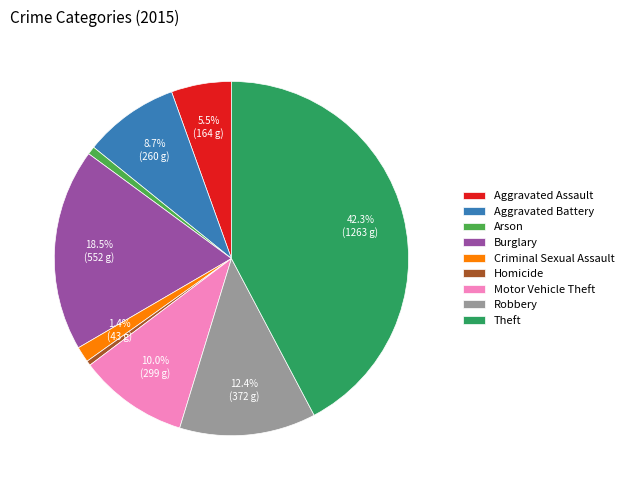

True or false: Theft accounts for 52% of the total.

False